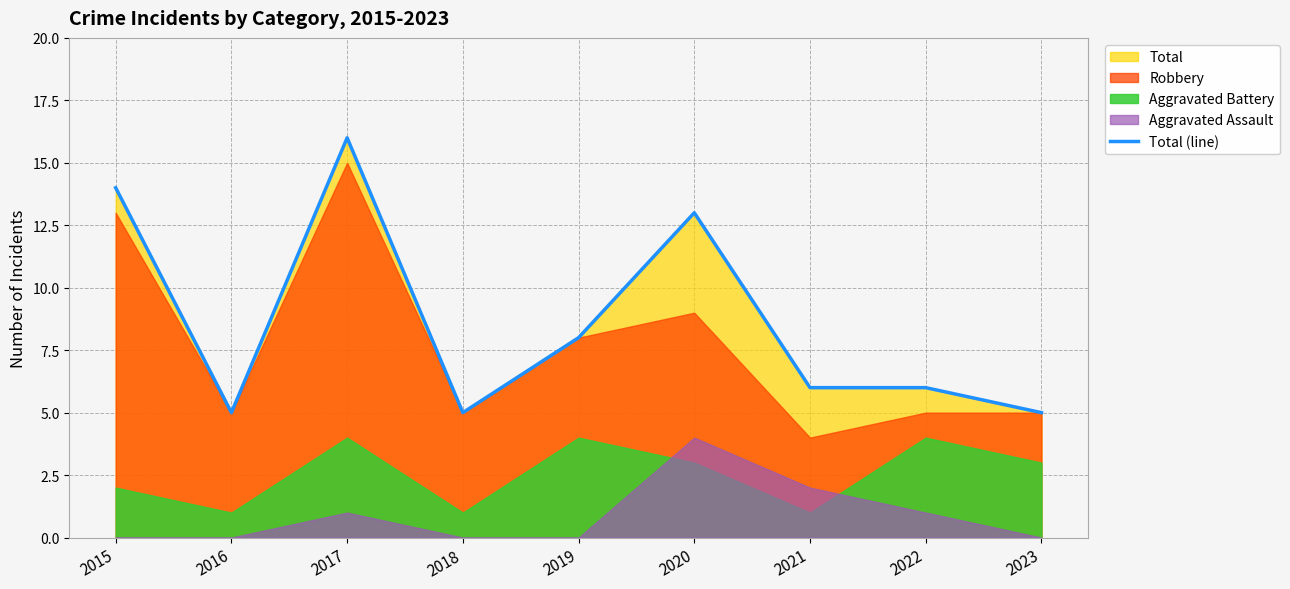

What is the sum of all values?

78